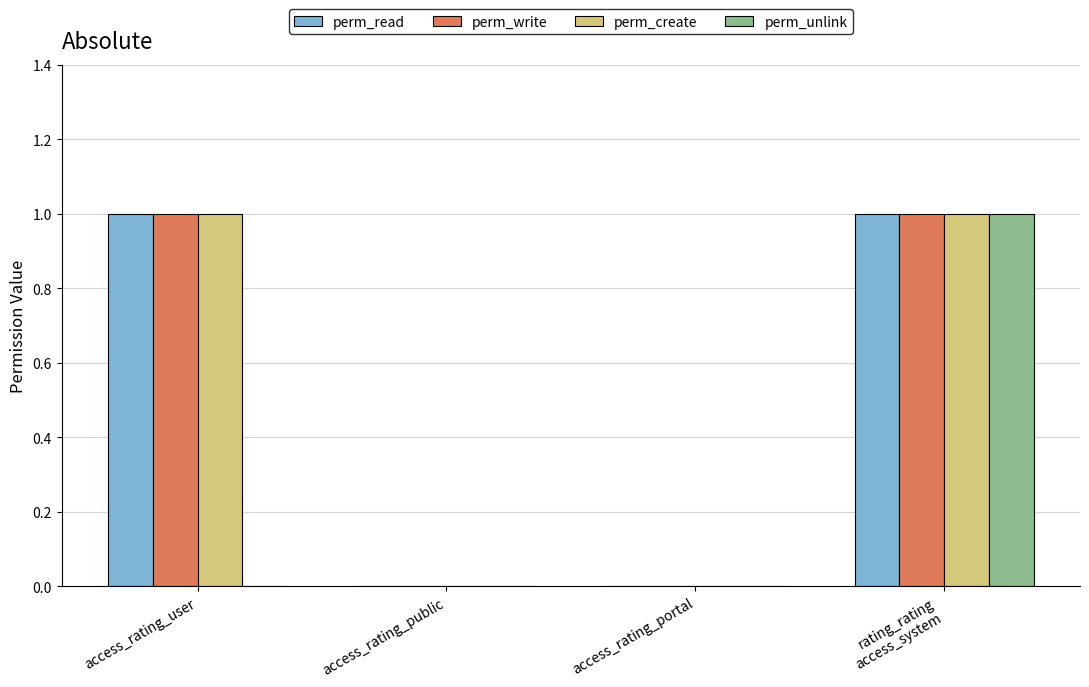

What is the total value across all series at access_rating_user?

3